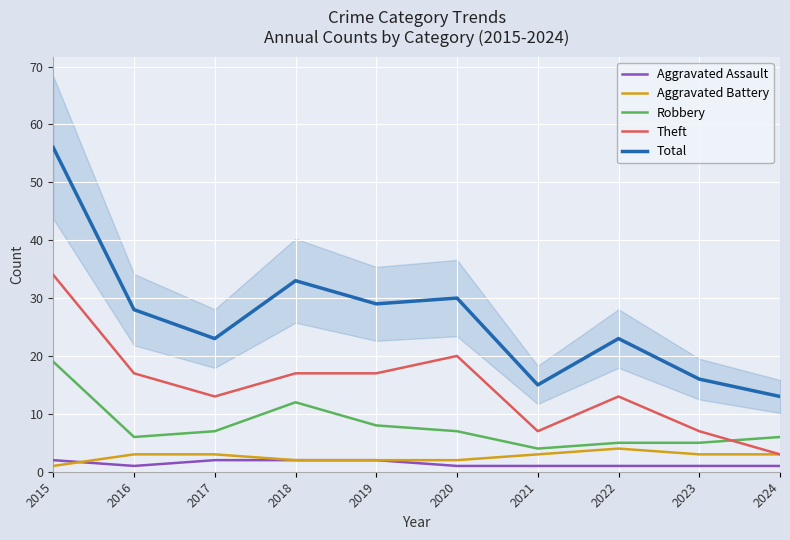

What is the difference between the maximum and minimum values in the Robbery series?

15